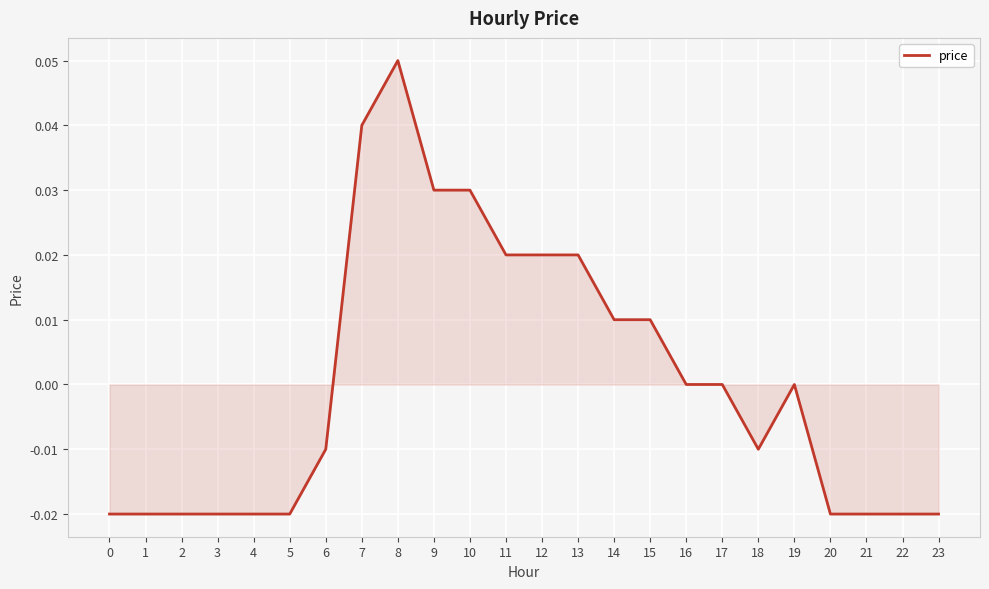

At which category does the chart reach its peak across all series?

8